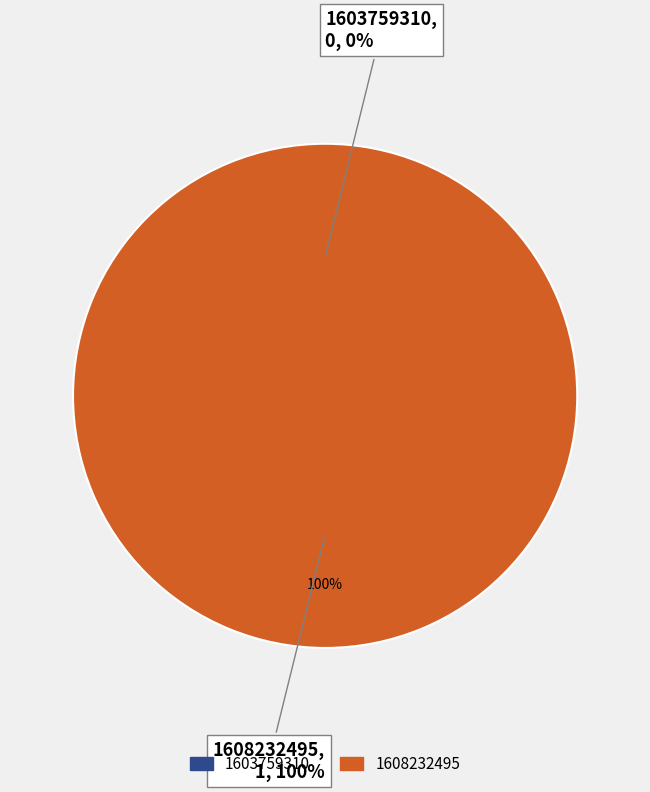

Does any single category account for the majority?

Yes